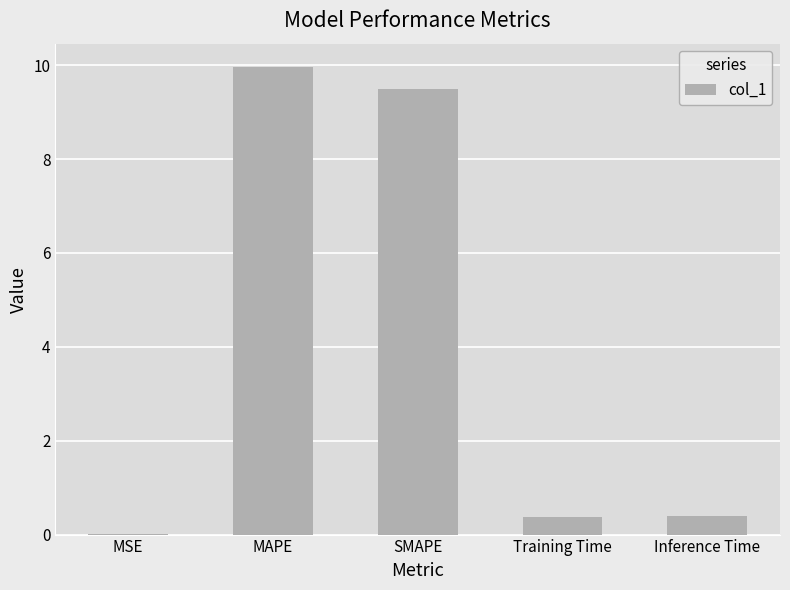

What is the change in value from SMAPE to Training Time?

-9.1